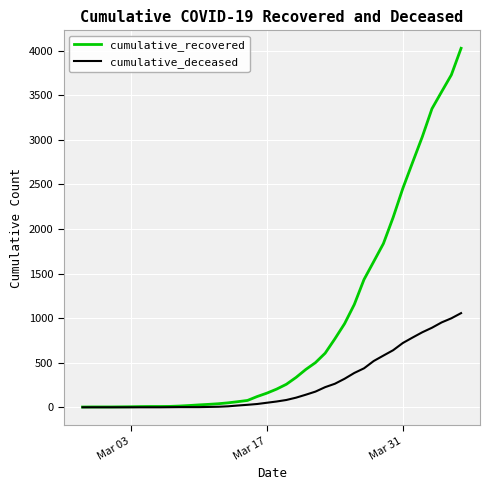

Rank the series by their maximum value, from lowest to highest.

cumulative_deceased, cumulative_recovered